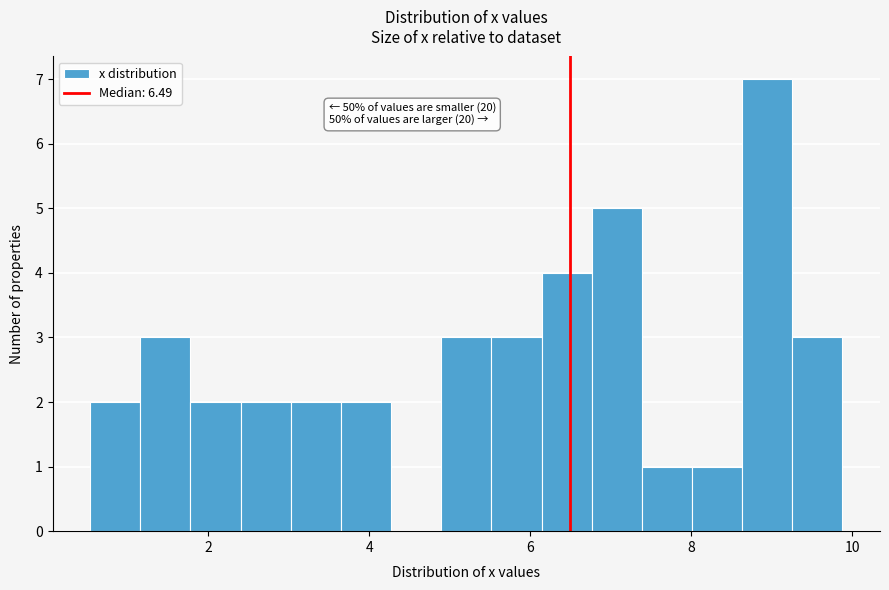

Around what value on the x-axis is the tallest bar? Give the approximate position of its centre, as read against the axis.

9.0